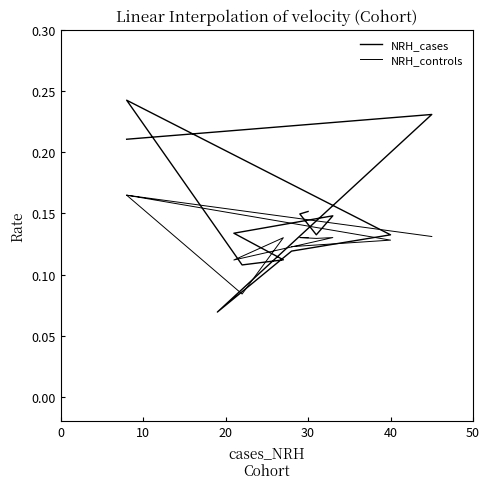

What is the average value of the NRH_cases series?

0.1